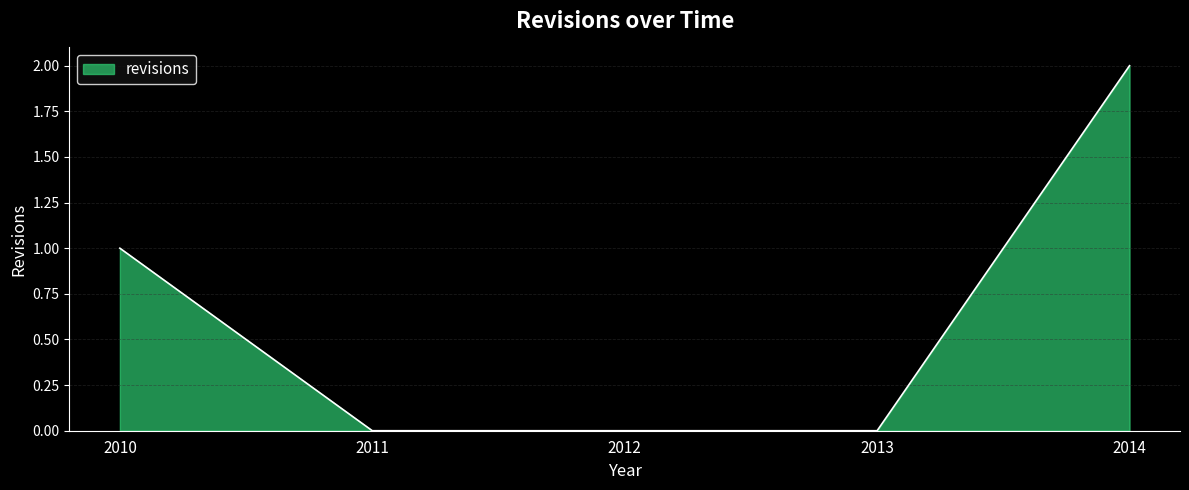

What is the greatest value displayed?

2